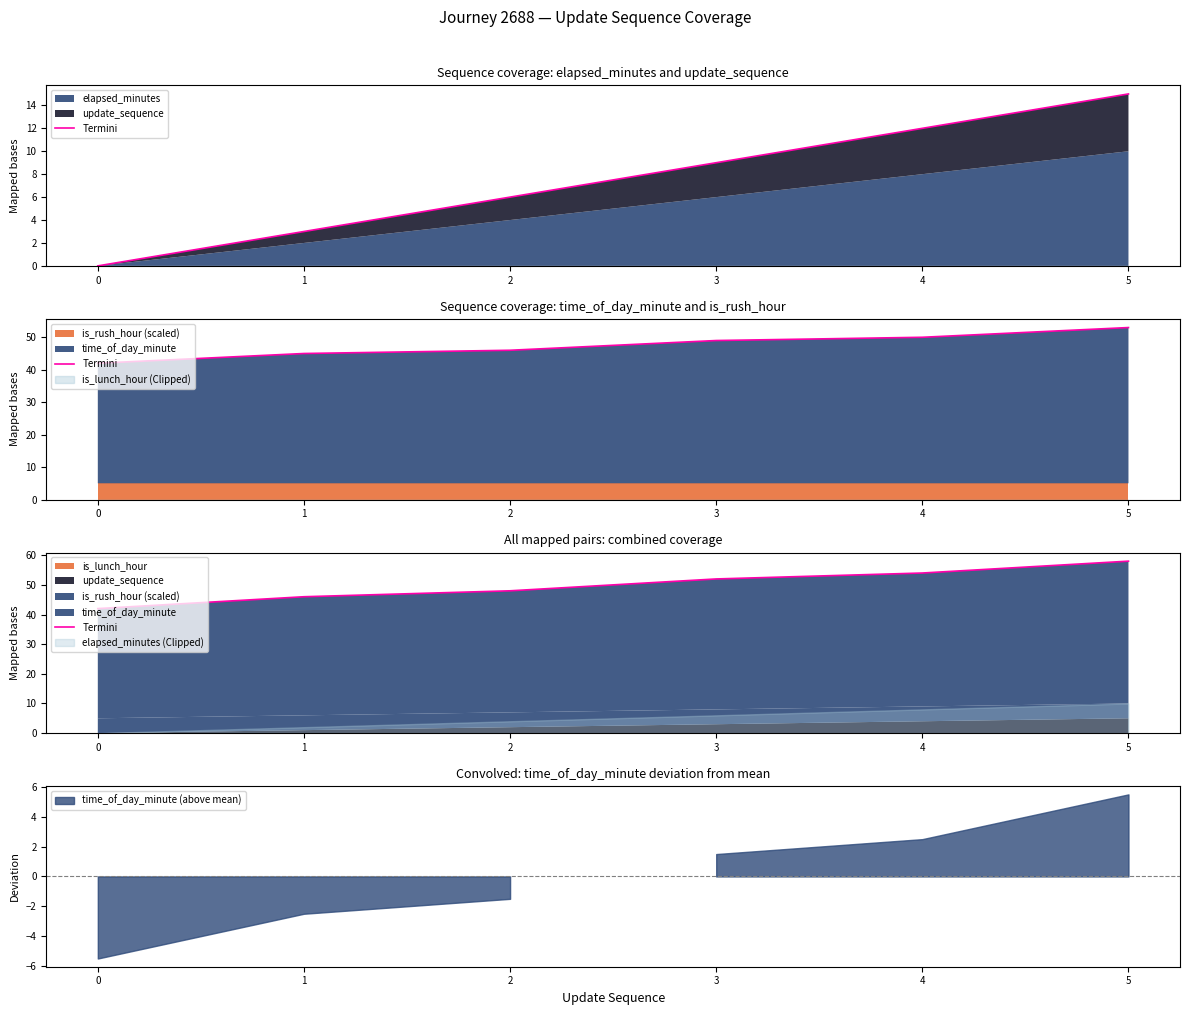

Which has a higher value, 3 or 4?

4